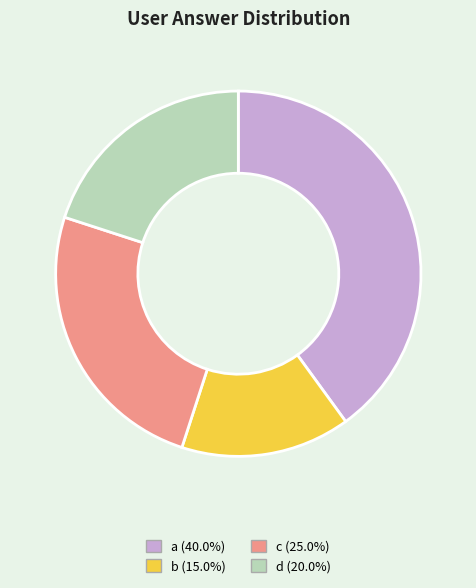

How many slices are in this pie chart?

4